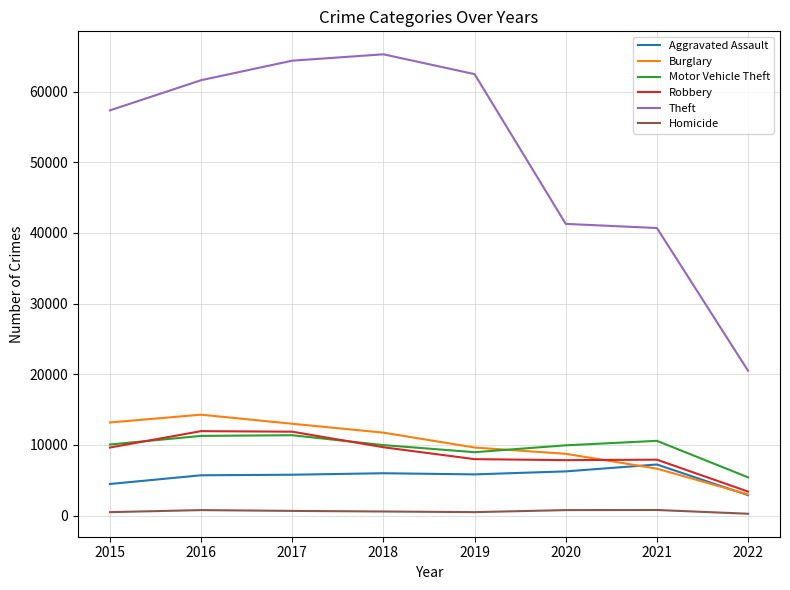

True or false: Homicide and Robbery cross at least once.

False